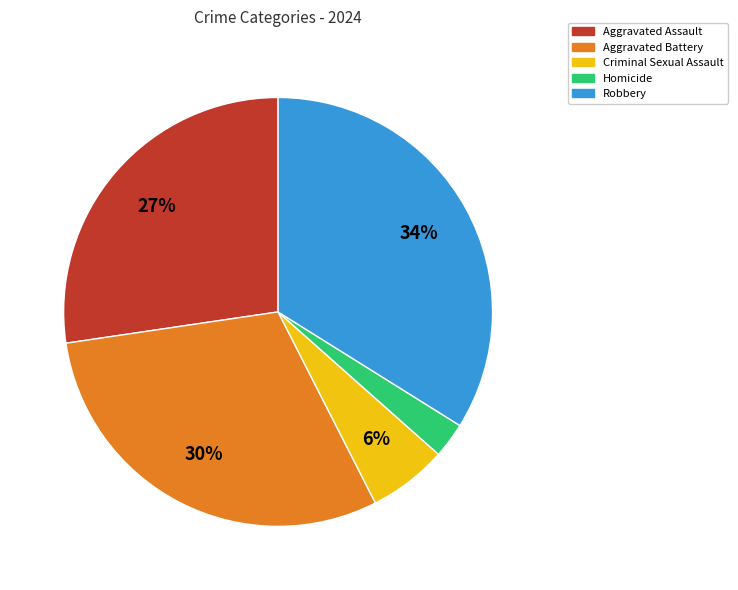

To the nearest percent, what is the difference between the largest and smallest slice percentages?

31%